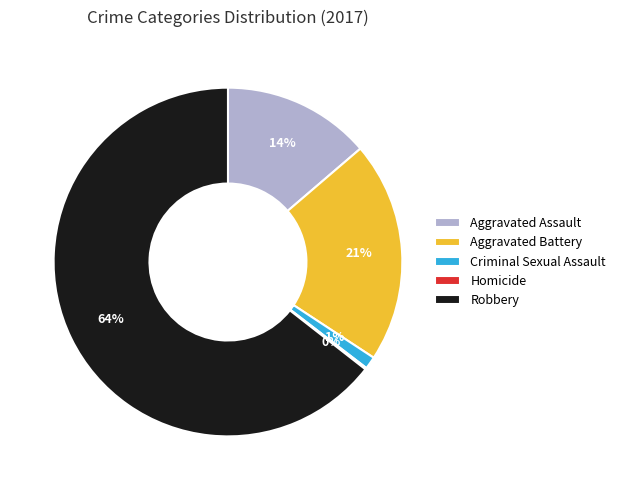

Do Aggravated Battery and Criminal Sexual Assault together represent more than half of the pie?

No